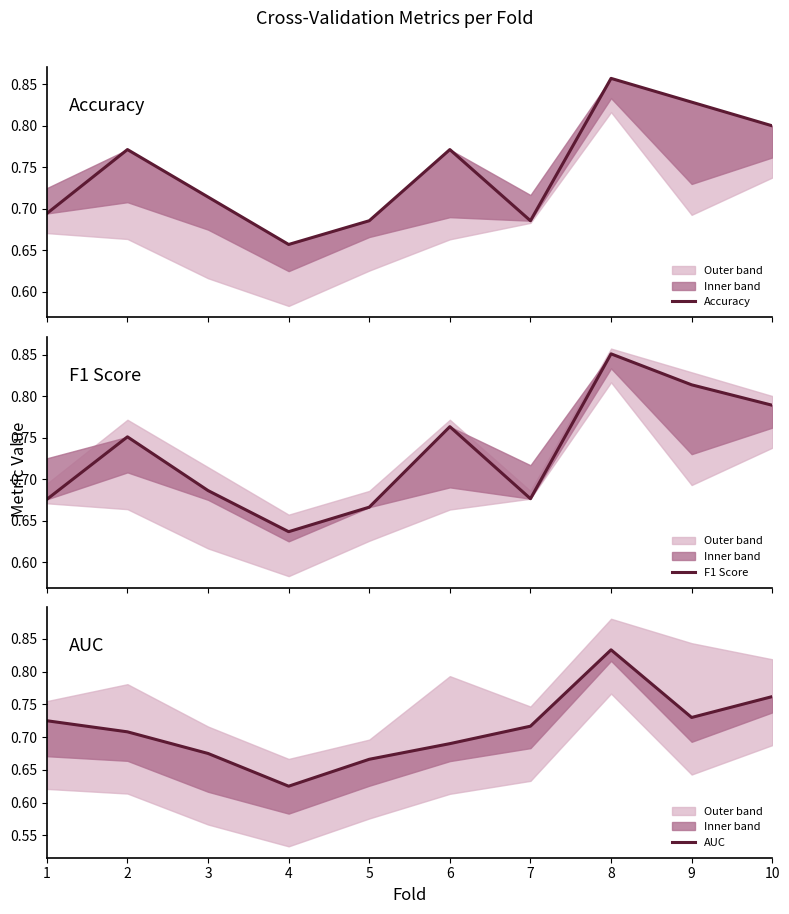

Reading left to right, what are all the values shown in this chart?

Accuracy: 1=0.7	2=0.8	3=0.7	4=0.7	5=0.7	6=0.8	7=0.7	8=0.9	9=0.8	10=0.8
F1 Score: 1=0.7	2=0.8	3=0.7	4=0.6	5=0.7	6=0.8	7=0.7	8=0.9	9=0.8	10=0.8
AUC: 1=0.7	2=0.7	3=0.7	4=0.6	5=0.7	6=0.7	7=0.7	8=0.8	9=0.7	10=0.8